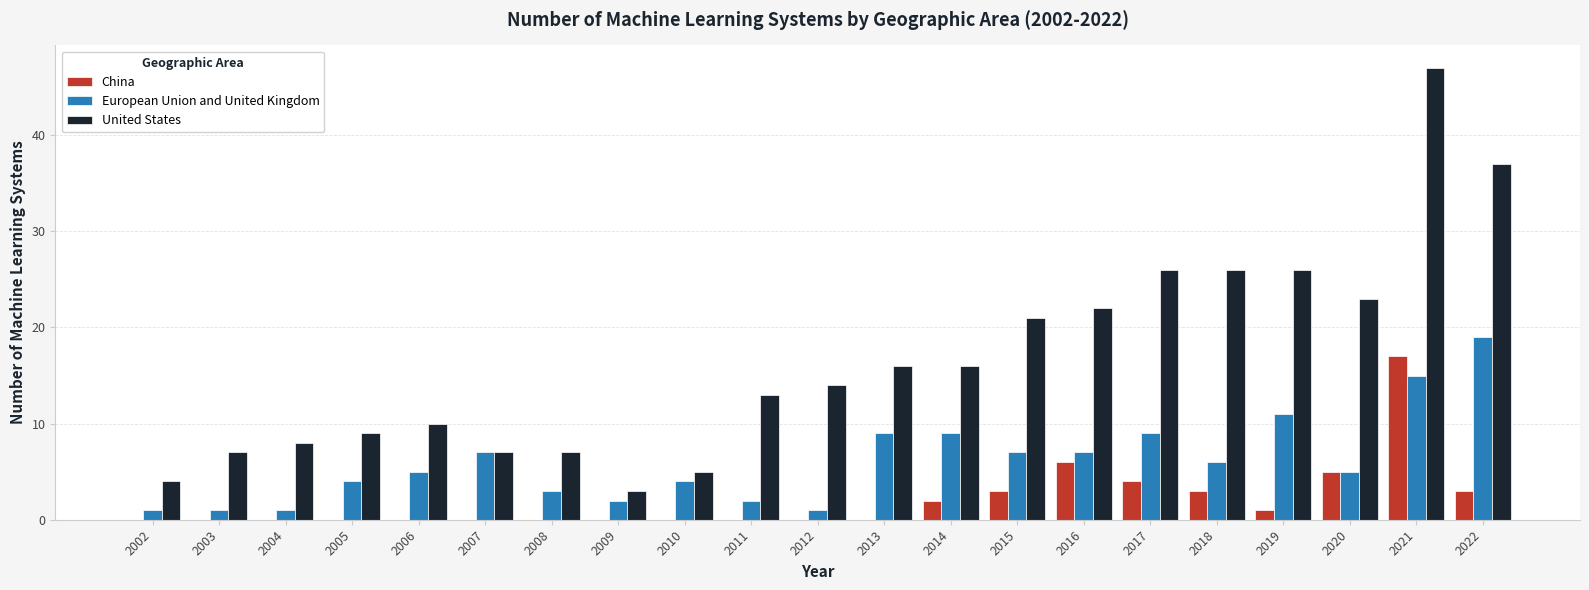

Reading left to right, transcribe all the data shown in this chart.

China: 2002=0	2003=0	2004=0	2005=0	2006=0	2007=0	2008=0	2009=0	2010=0	2011=0	2012=0	2013=0	2014=2	2015=3	2016=6	2017=4	2018=3	2019=1	2020=5	2021=17	2022=3
European Union and United Kingdom: 2002=1	2003=1	2004=1	2005=4	2006=5	2007=7	2008=3	2009=2	2010=4	2011=2	2012=1	2013=9	2014=9	2015=7	2016=7	2017=9	2018=6	2019=11	2020=5	2021=15	2022=19
United States: 2002=4	2003=7	2004=8	2005=9	2006=10	2007=7	2008=7	2009=3	2010=5	2011=13	2012=14	2013=16	2014=16	2015=21	2016=22	2017=26	2018=26	2019=26	2020=23	2021=47	2022=37